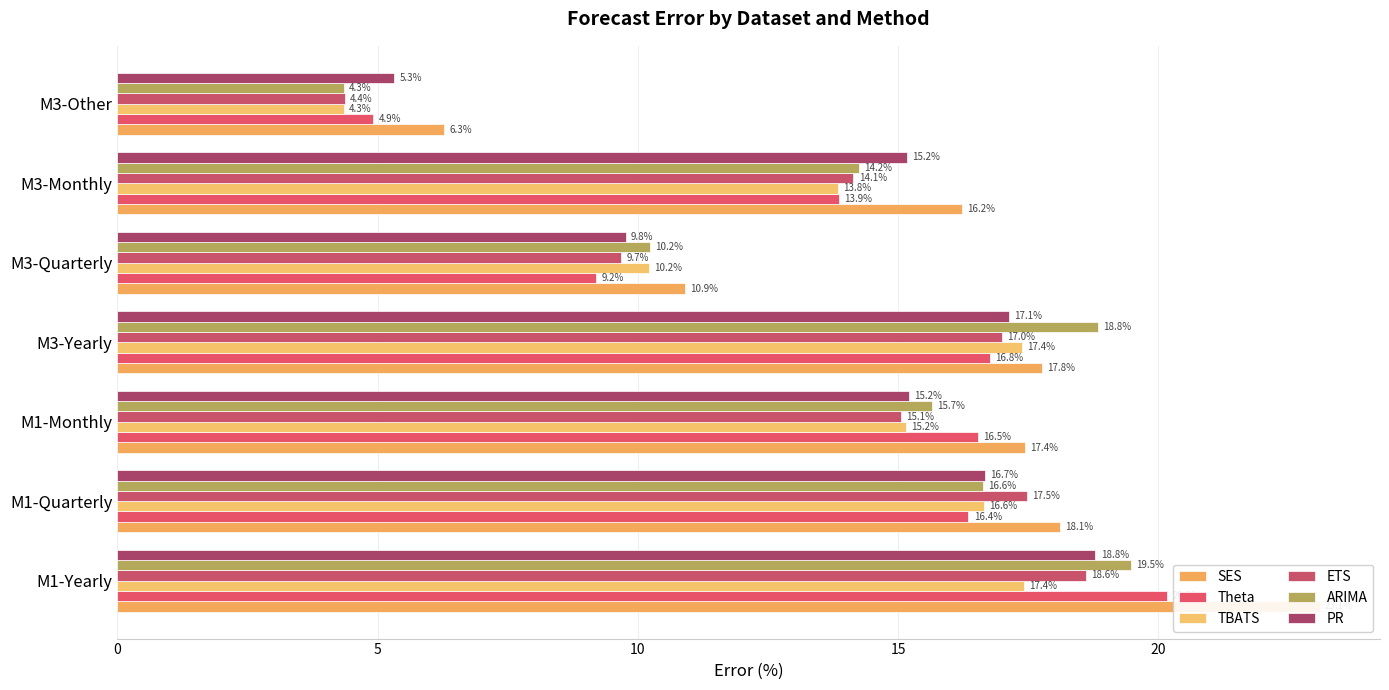

Rank the series by their maximum value, from highest to lowest.

SES, Theta, ARIMA, PR, ETS, TBATS